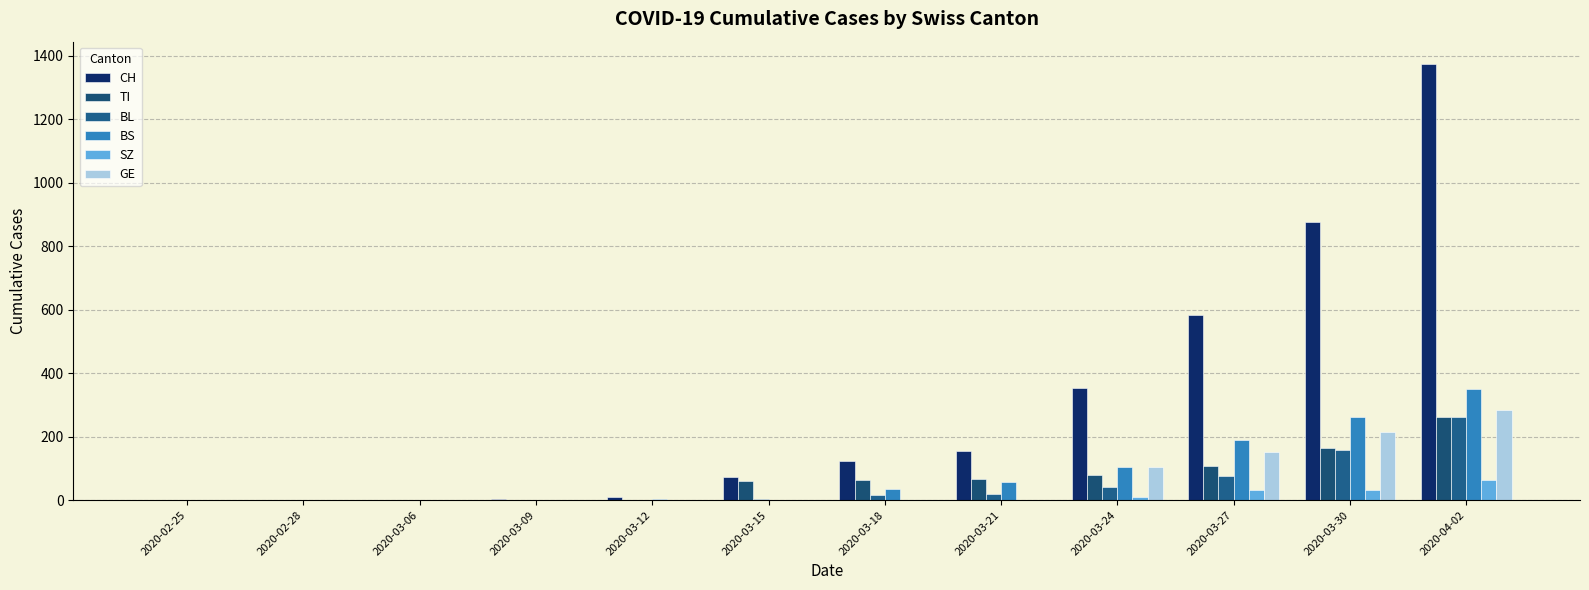

What is the difference between the BL values at 2020-03-21 and 2020-03-12?

19